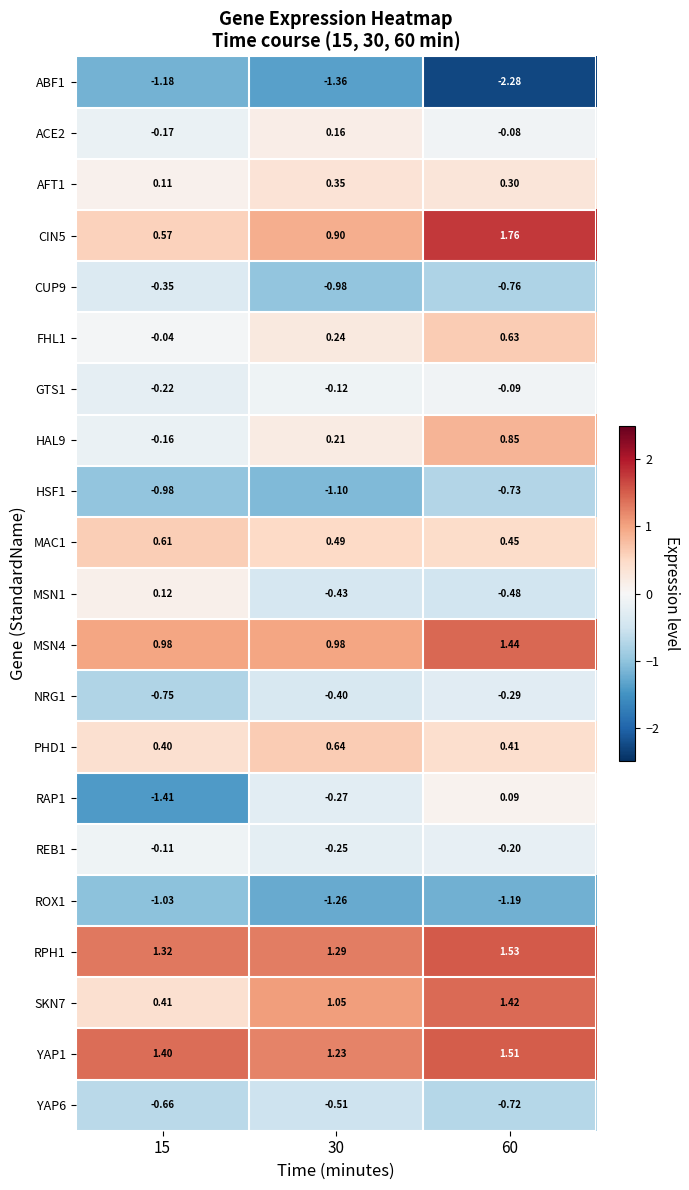

Is the value of MAC1 at 30 greater than the value of SKN7 at 30?

No